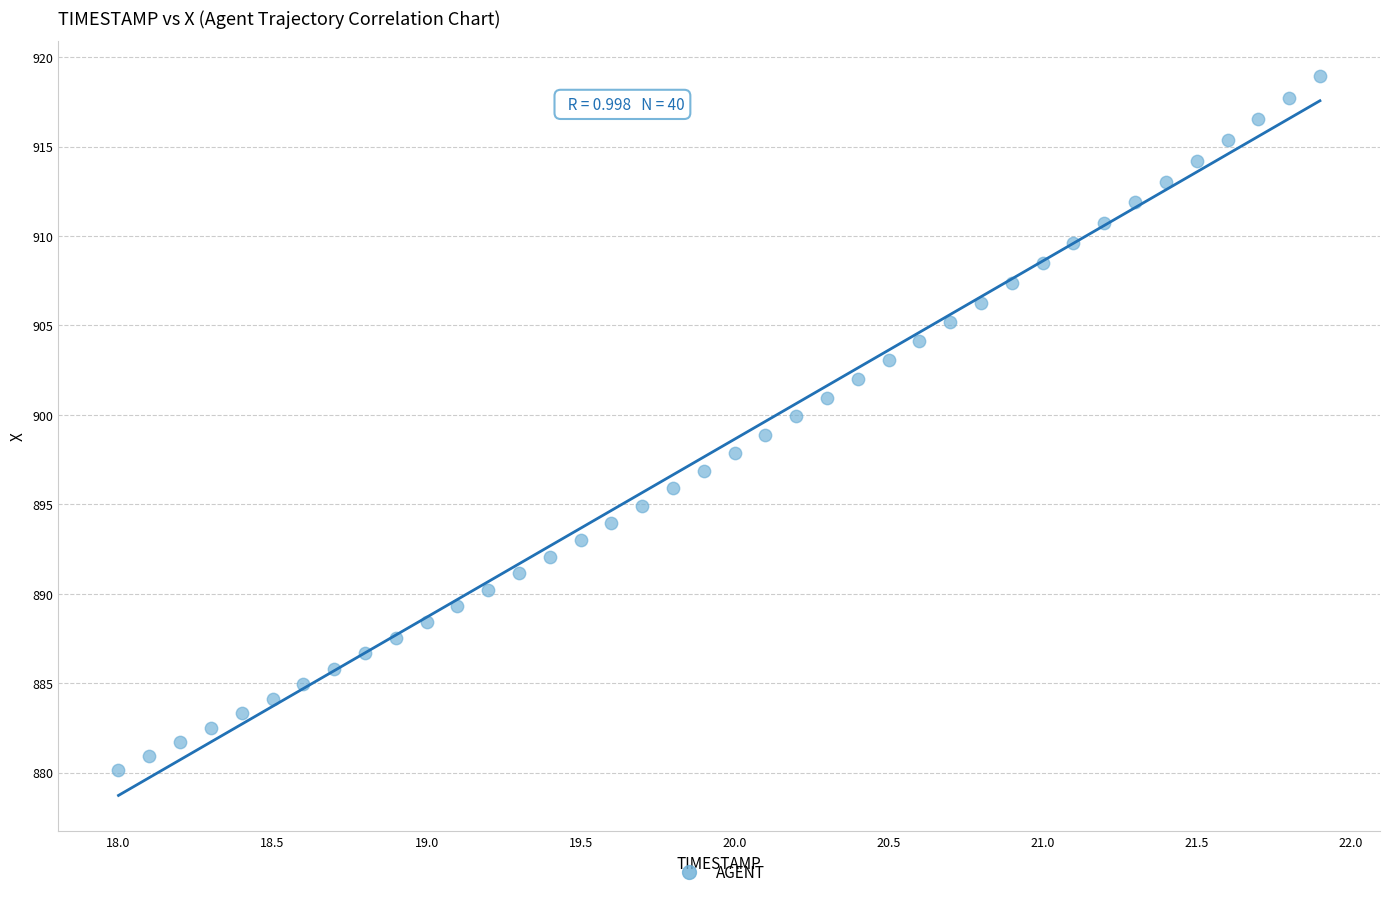

What is the range of Y values (max minus min)?

38.8